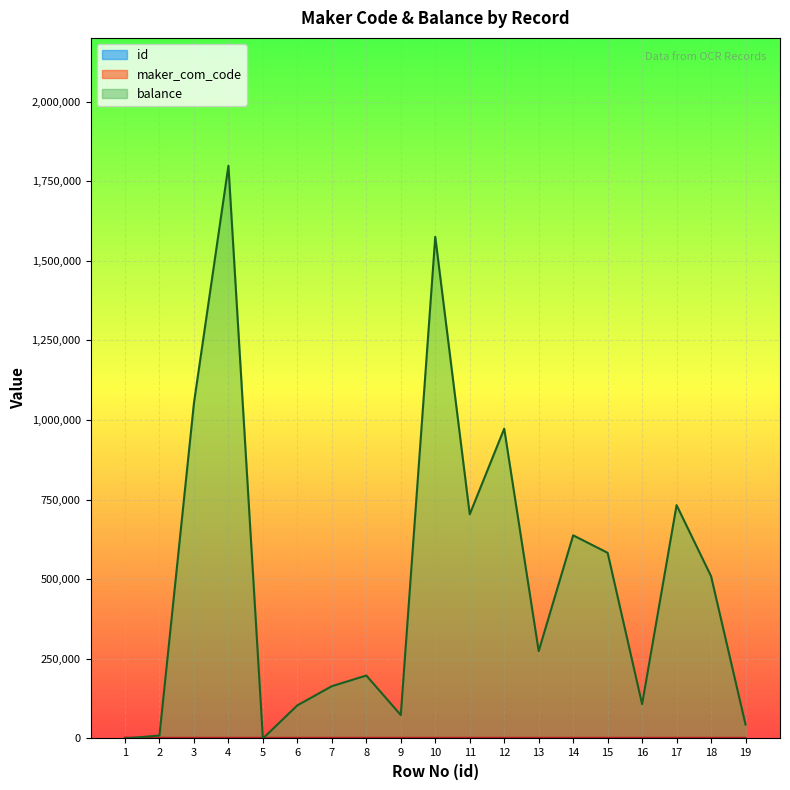

At 1, list the series in order from smallest to largest.

balance, id, maker_com_code